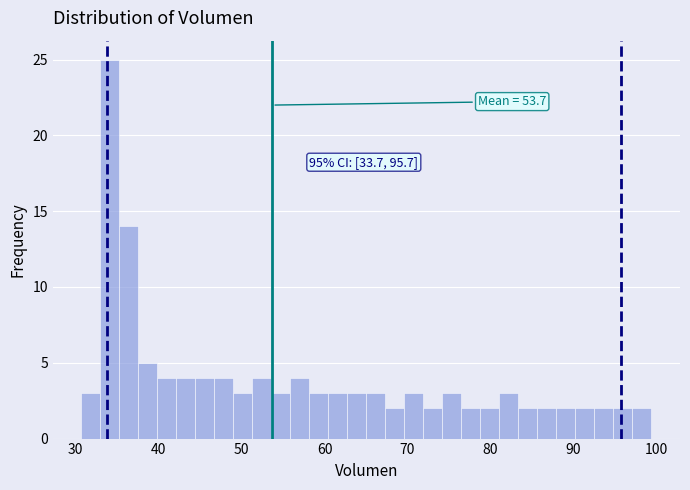

Around what value on the x-axis is the tallest bar? Give the approximate position of its centre, as read against the axis.

34